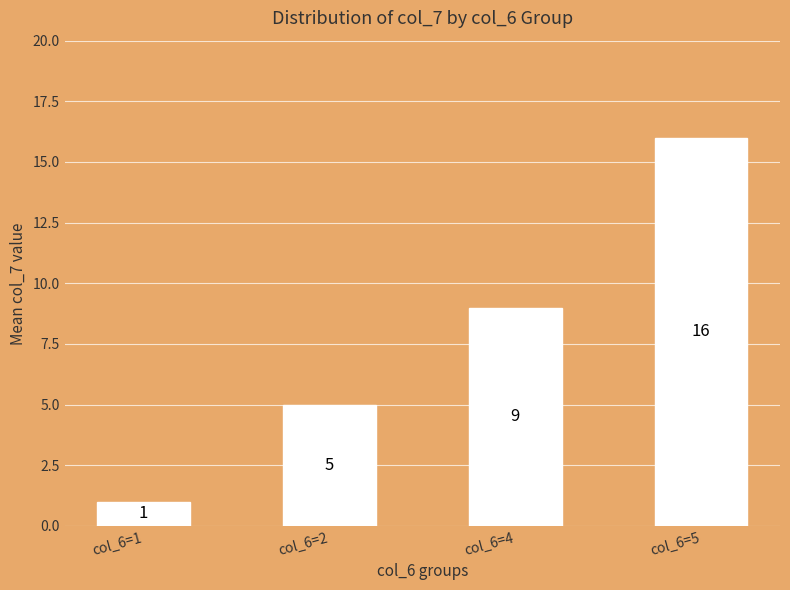

At which category does the chart reach its peak across all series?

col_6=5